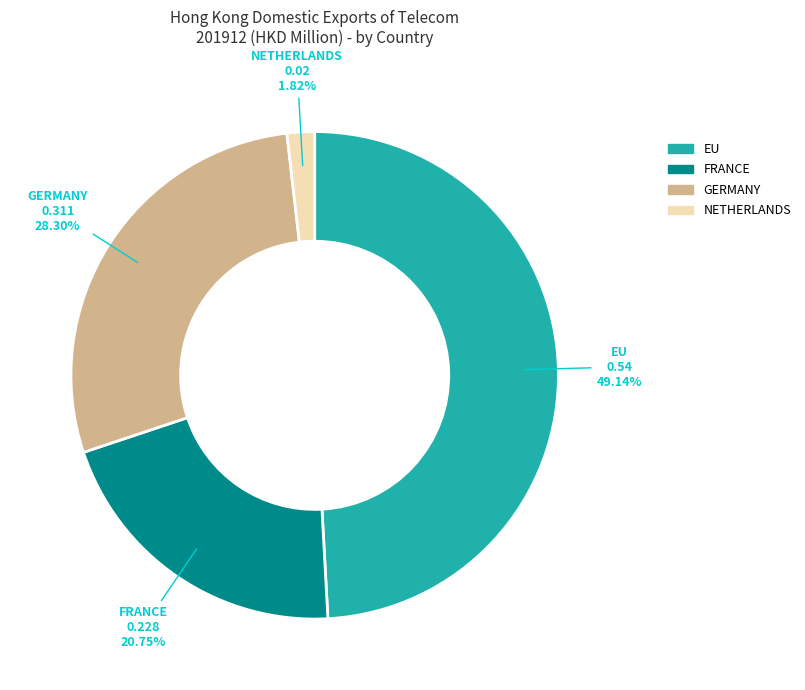

To the nearest percent, what percentage of the pie is EU?

49%